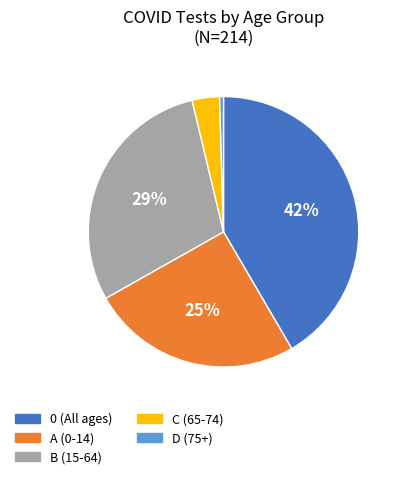

To the nearest percent, what is the average slice percentage?

20%